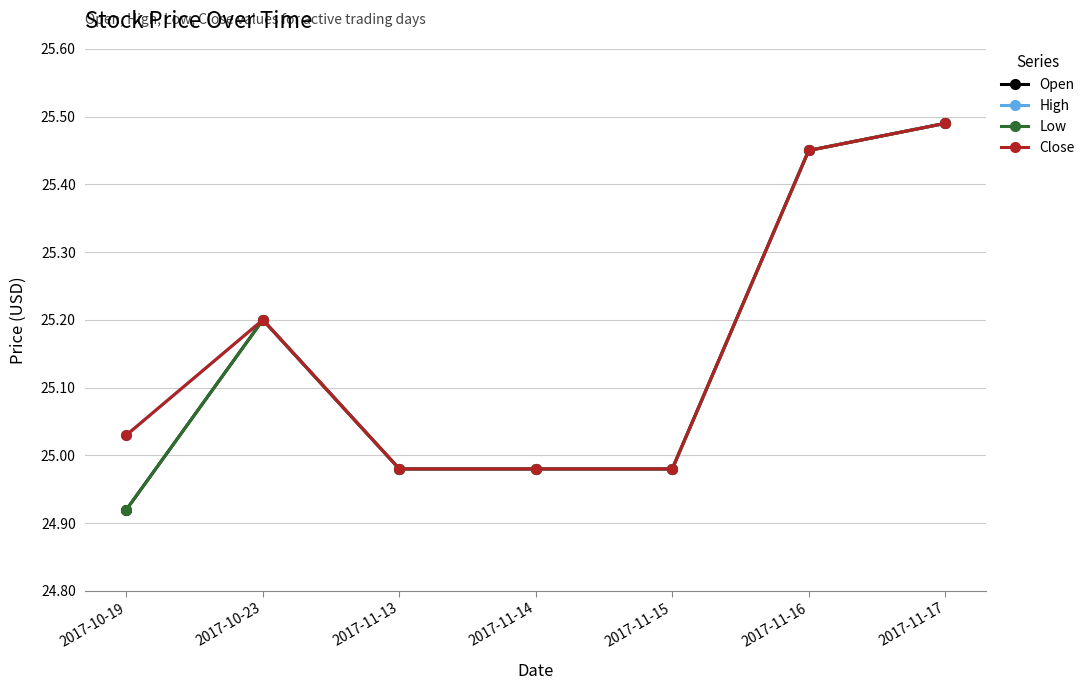

Where does the Close series first go above 25?

2017-10-19